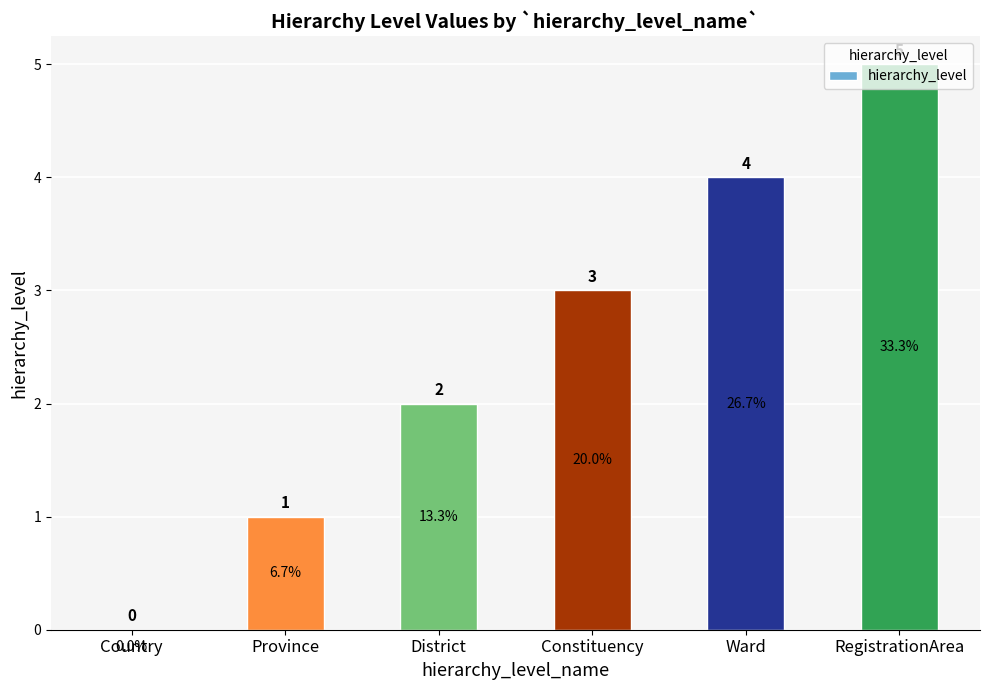

How many values are above zero?

5